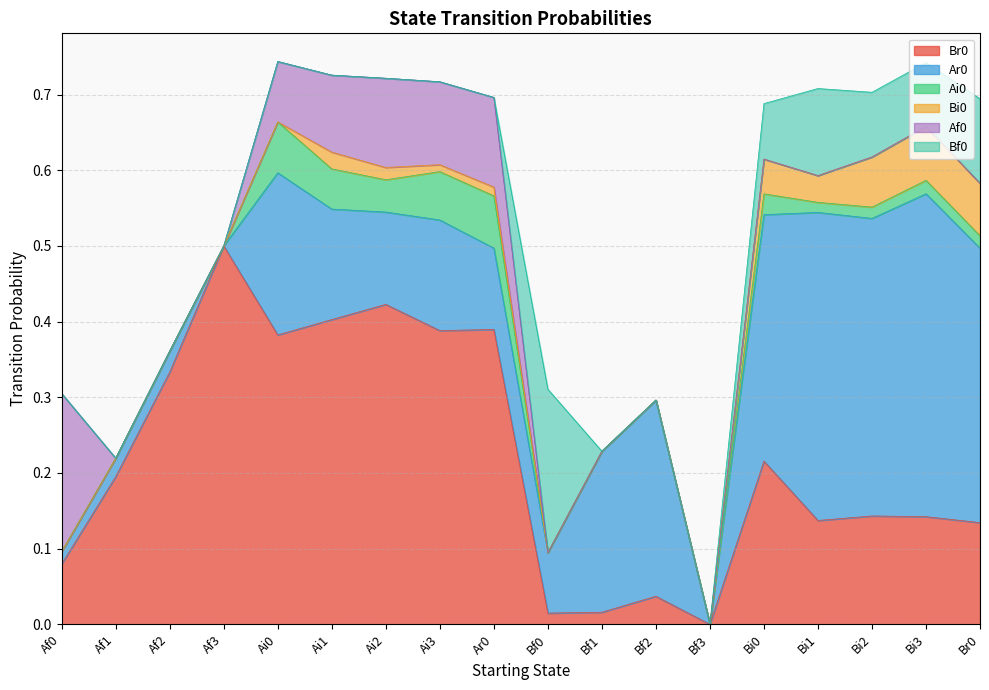

What is the value of the Bf0 point at the 14th from the left?

0.1